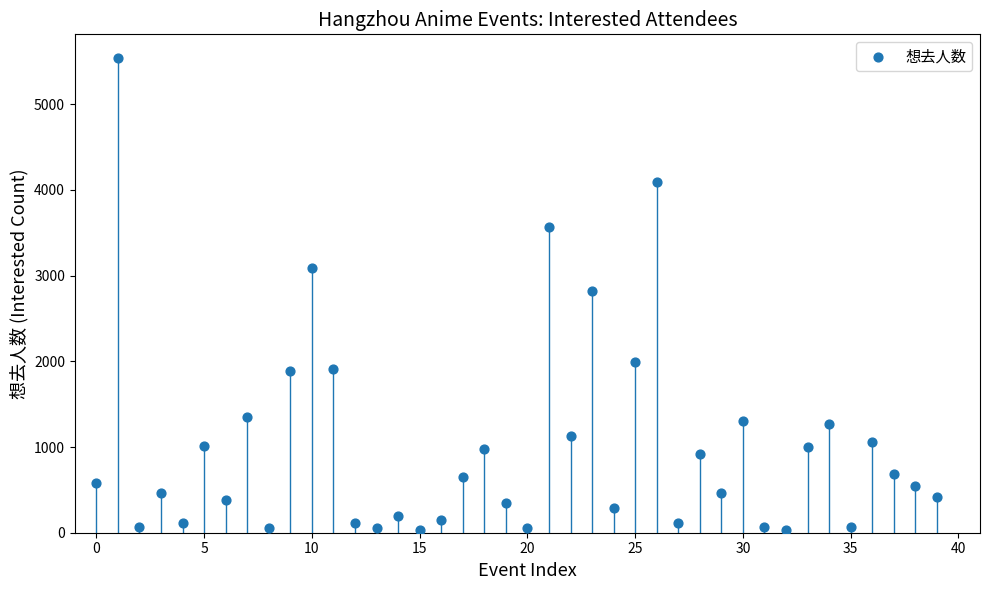

What is the range of Y values (max minus min)?

5509